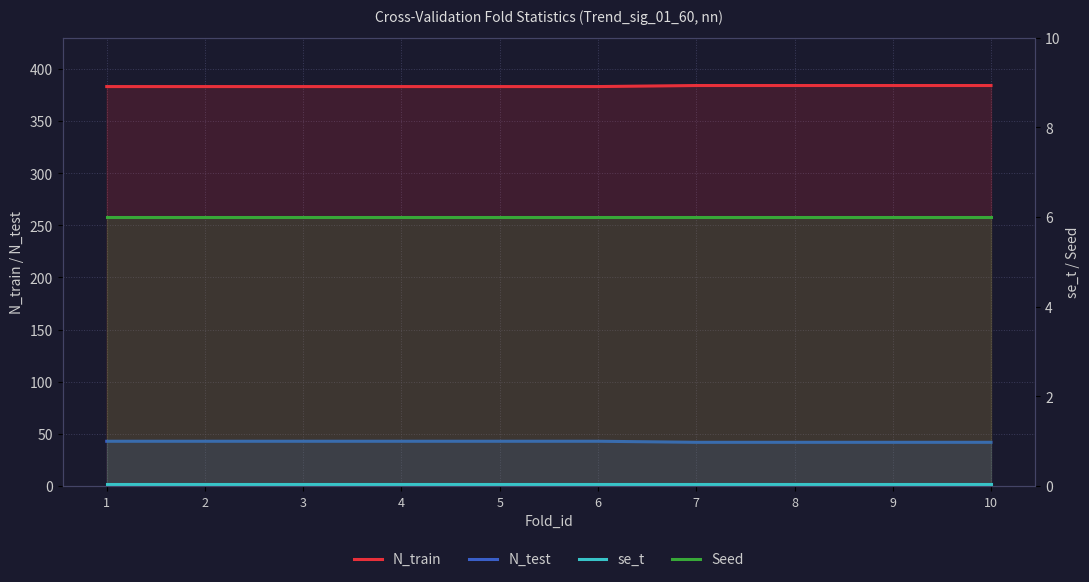

Is it true that N_train equals 207.9 at 7?

False